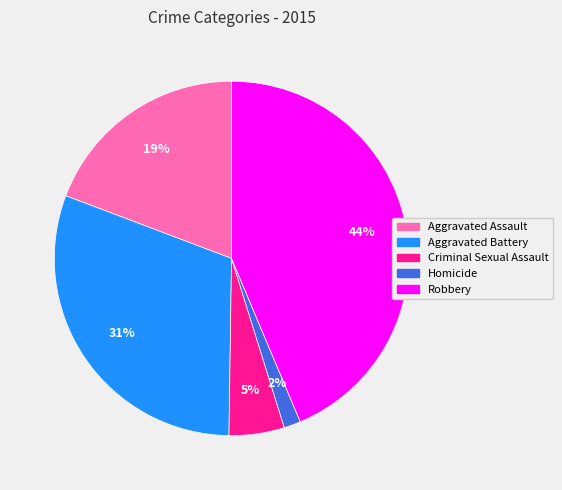

Approximately how many times larger is the value at Aggravated Assault compared to Criminal Sexual Assault?

3.8